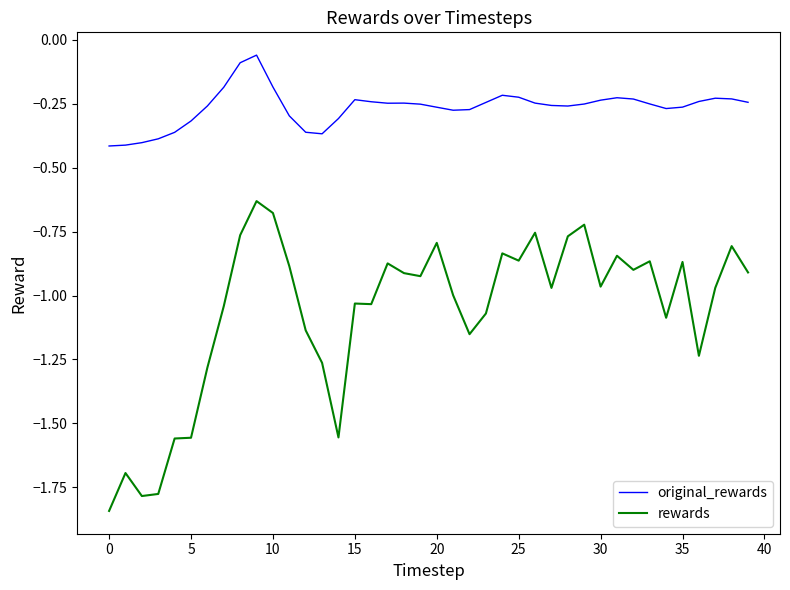

In rewards, how many points are higher than both neighbors (excluding endpoints)?

12